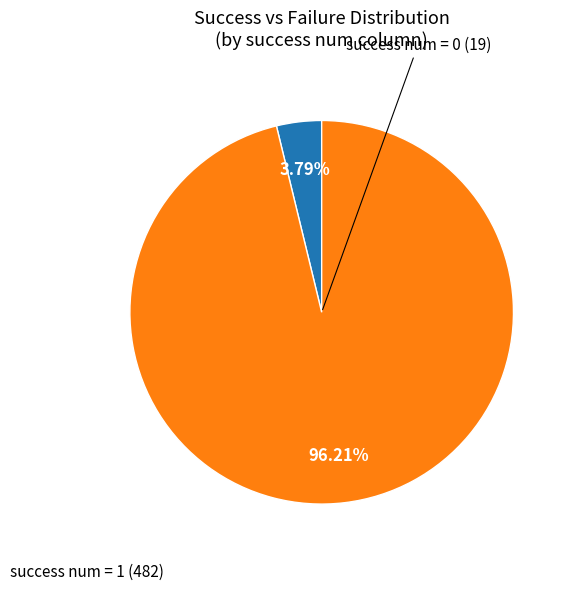

Is there any slice that represents more than half of the pie?

Yes